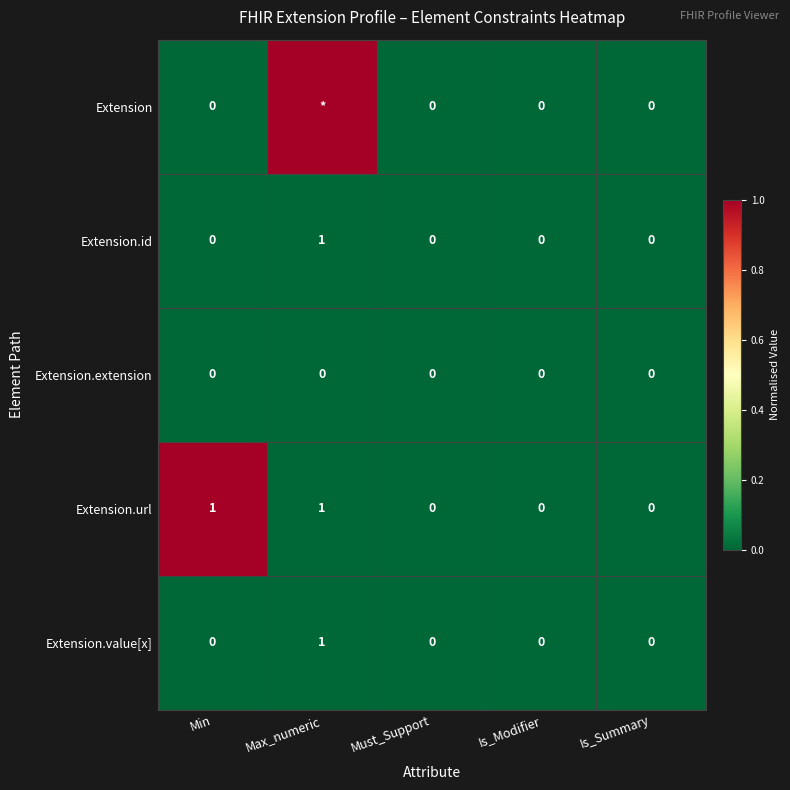

Is it true that Extension.value[x] equals 2 at Max_numeric?

False